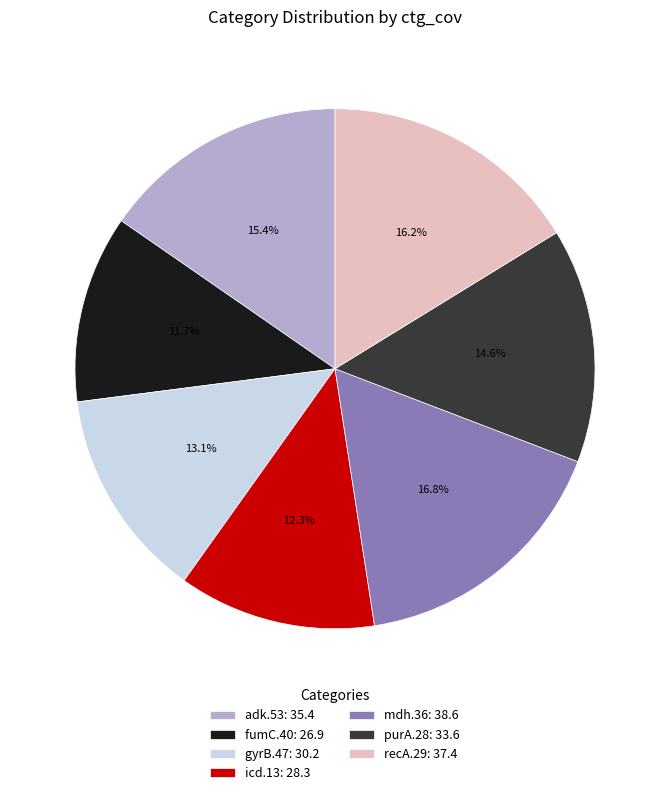

The mdh.36 slice represents 11% of the pie. True or false?

False